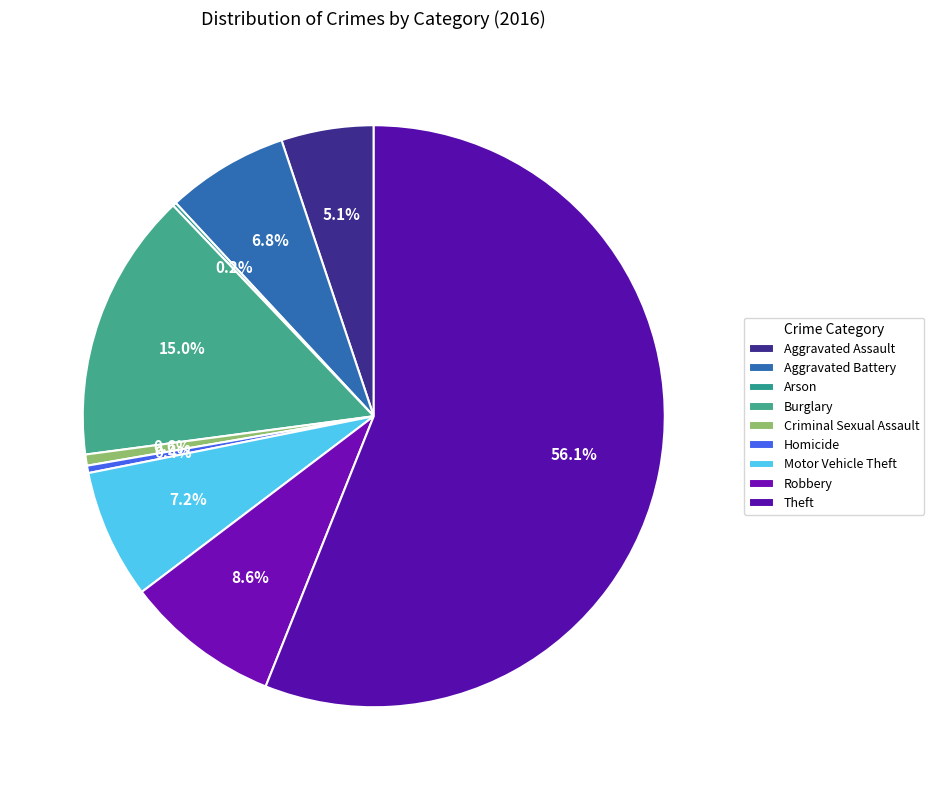

The Homicide slice represents 0% of the pie. True or false?

True